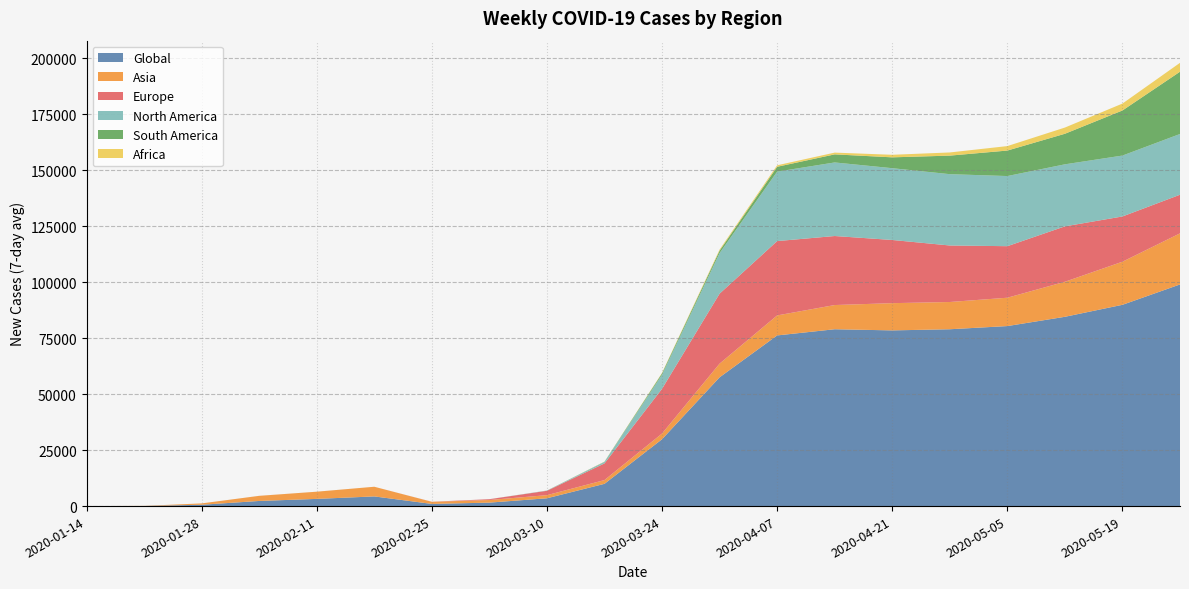

Reading left to right, extract all data points from this chart.

Global: 2020-01-14=0.1	2020-01-21=47.4	2020-01-28=599.3	2020-02-04=2289.7	2020-02-11=3212.9	2020-02-18=4317.4	2020-02-25=972.1	2020-03-03=1544.4	2020-03-10=3484.0	2020-03-17=9939.1	2020-03-24=29847.4	2020-03-31=57490.1	2020-04-07=76186.9	2020-04-14=78947.9	2020-04-21=78435.7	2020-04-28=78943.3	2020-05-05=80363.3	2020-05-12=84501.3	2020-05-19=89854.9	2020-05-26=98946.6
Asia: 2020-01-14=0.1	2020-01-21=47.3	2020-01-28=597.3	2020-02-04=2284.1	2020-02-11=3209.7	2020-02-18=4316.1	2020-02-25=932.3	2020-03-03=1171.6	2020-03-10=1394.9	2020-03-17=1671.9	2020-03-24=2542.3	2020-03-31=6107.9	2020-04-07=8929.6	2020-04-14=10804.9	2020-04-21=12154.6	2020-04-28=12165.7	2020-05-05=12653.4	2020-05-12=15642.3	2020-05-19=19239.6	2020-05-26=22808.7
Europe: 2020-01-14=0.0	2020-01-21=0.0	2020-01-28=0.6	2020-02-04=3.4	2020-02-11=2.0	2020-02-18=0.6	2020-02-25=33.0	2020-03-03=358.3	2020-03-10=1954.4	2020-03-17=7449.3	2020-03-24=19977.4	2020-03-31=31231.7	2020-04-07=33183.6	2020-04-14=30813.4	2020-04-21=28209.3	2020-04-28=25228.4	2020-05-05=23009.7	2020-05-12=24733.0	2020-05-19=20204.9	2020-05-26=17240.6
North America: 2020-01-14=0.0	2020-01-21=0.1	2020-01-28=0.9	2020-02-04=1.1	2020-02-11=0.7	2020-02-18=0.4	2020-02-25=5.9	2020-03-03=10.4	2020-03-10=101.1	2020-03-17=633.7	2020-03-24=6277.9	2020-03-31=18098.6	2020-04-07=31008.4	2020-04-14=32841.6	2020-04-21=32043.4	2020-04-28=31838.6	2020-05-05=31308.0	2020-05-12=27694.9	2020-05-19=27184.1	2020-05-26=27119.3
South America: 2020-01-14=0.0	2020-01-21=0.0	2020-01-28=0.0	2020-02-04=0.0	2020-02-11=0.0	2020-02-18=0.0	2020-02-25=0.0	2020-03-03=1.3	2020-03-10=11.1	2020-03-17=100.7	2020-03-24=623.9	2020-03-31=1095.7	2020-04-07=2162.1	2020-04-14=3604.9	2020-04-21=4845.1	2020-04-28=8278.7	2020-05-05=11381.0	2020-05-12=13641.0	2020-05-19=20126.7	2020-05-26=27794.6
Africa: 2020-01-14=0.0	2020-01-21=0.0	2020-01-28=0.0	2020-02-04=0.0	2020-02-11=0.0	2020-02-18=0.1	2020-02-25=0.0	2020-03-03=1.1	2020-03-10=12.3	2020-03-17=43.9	2020-03-24=190.9	2020-03-31=485.6	2020-04-07=666.4	2020-04-14=784.1	2020-04-21=1139.4	2020-04-28=1413.6	2020-05-05=1994.3	2020-05-12=2769.7	2020-05-19=3082.1	2020-05-26=3969.0